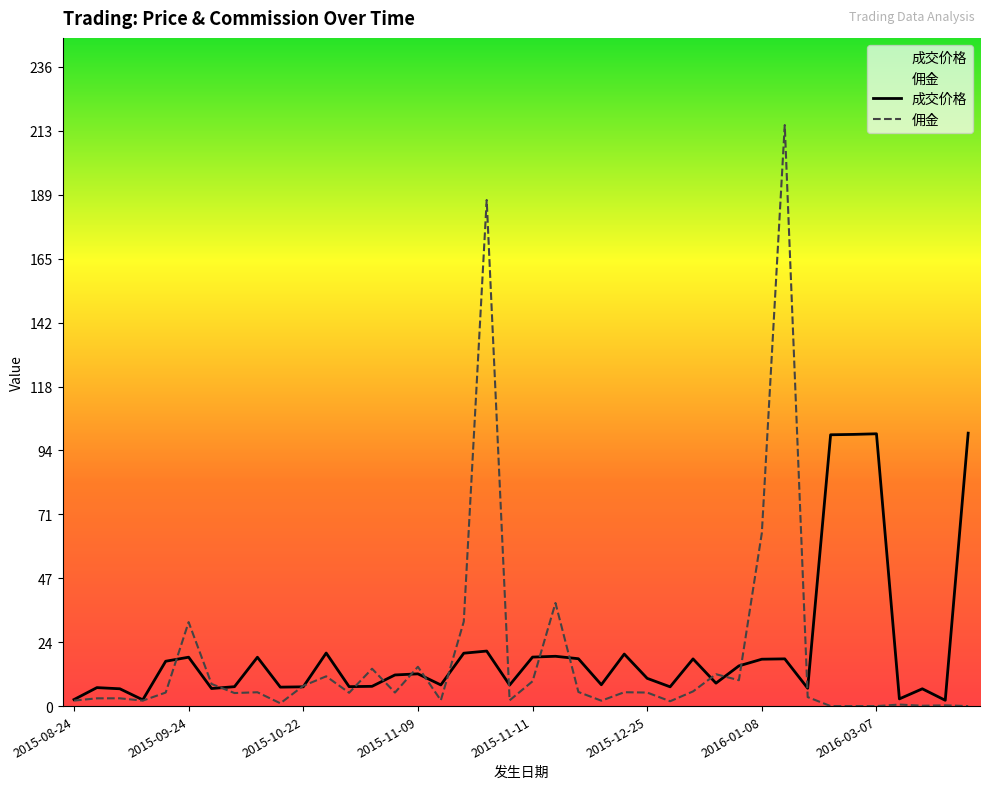

Which has a higher value, 2016-01-08 or 2015-09-23?

2016-01-08